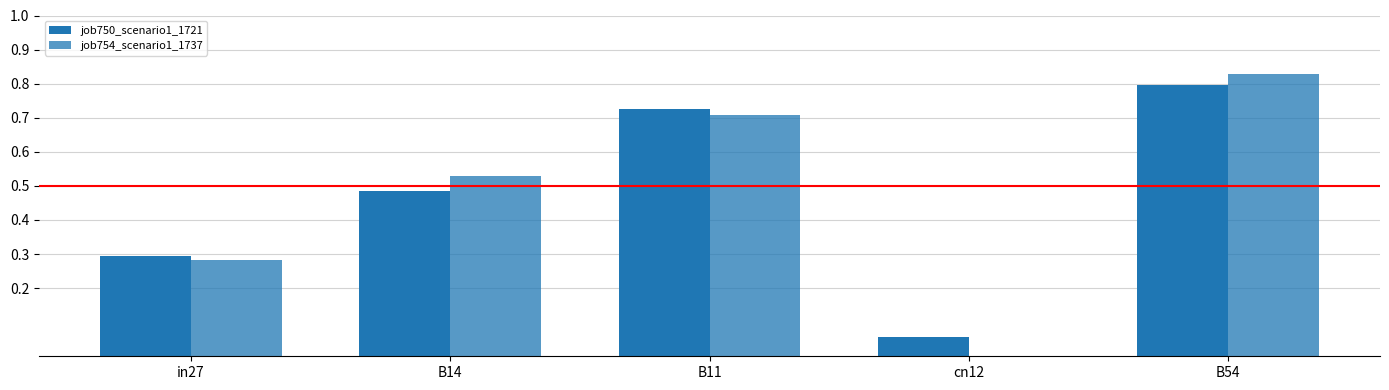

Rank the series by their maximum value, from lowest to highest.

job750_scenario1_1721, job754_scenario1_1737